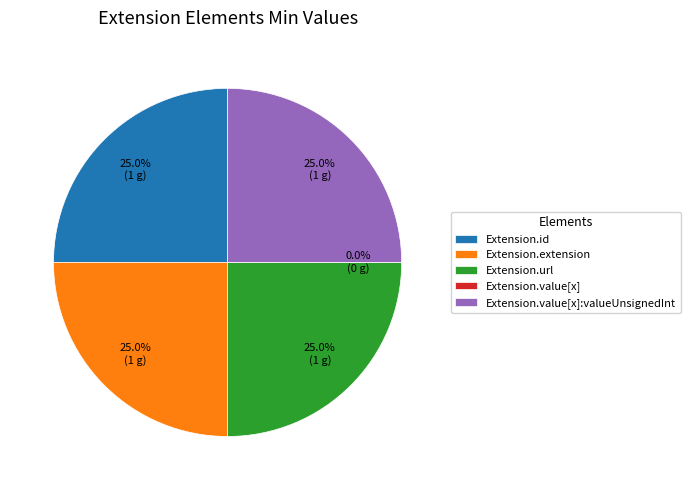

Count the number of slices in the pie.

5